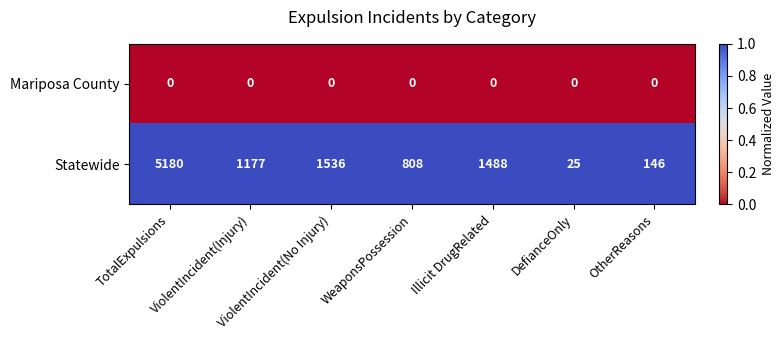

What is the difference between the maximum and minimum values in the Statewide series?

5155